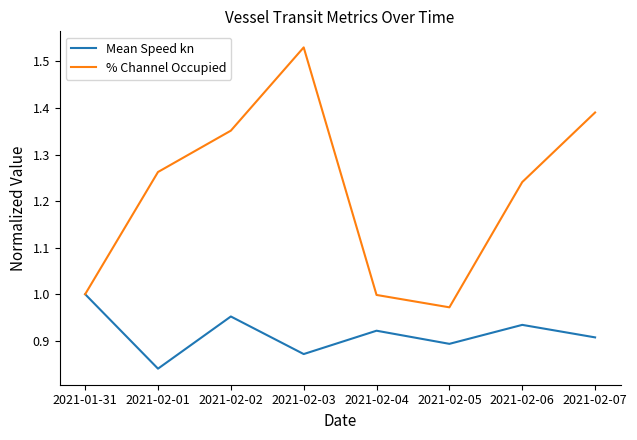

Is it true that Mean Speed kn equals 1.0 at 2021-02-02?

True